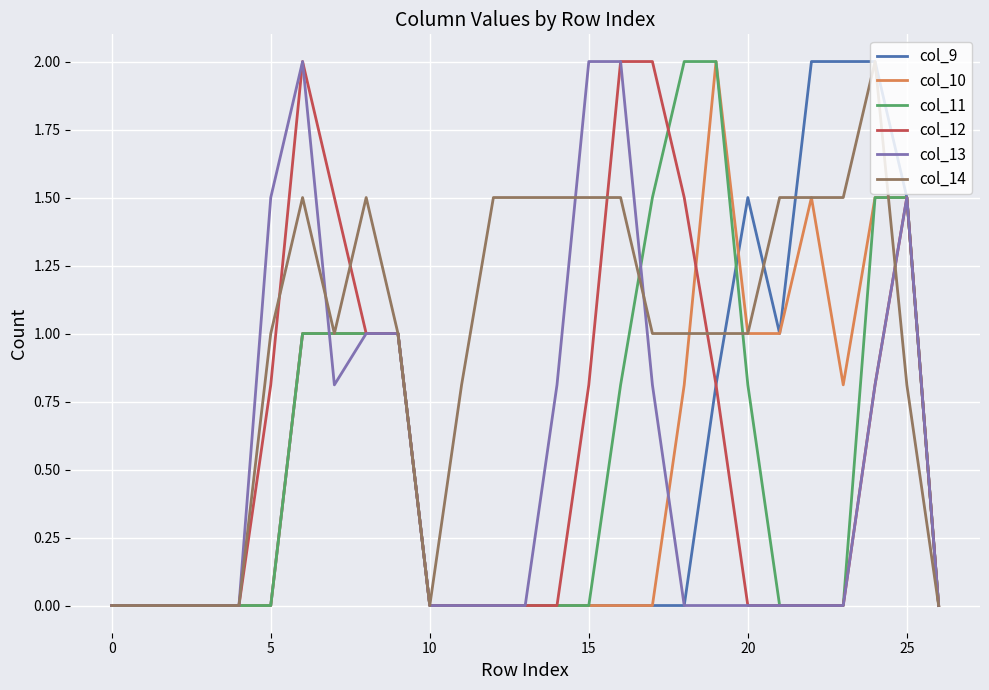

Which series has the largest total across all categories?

col_14